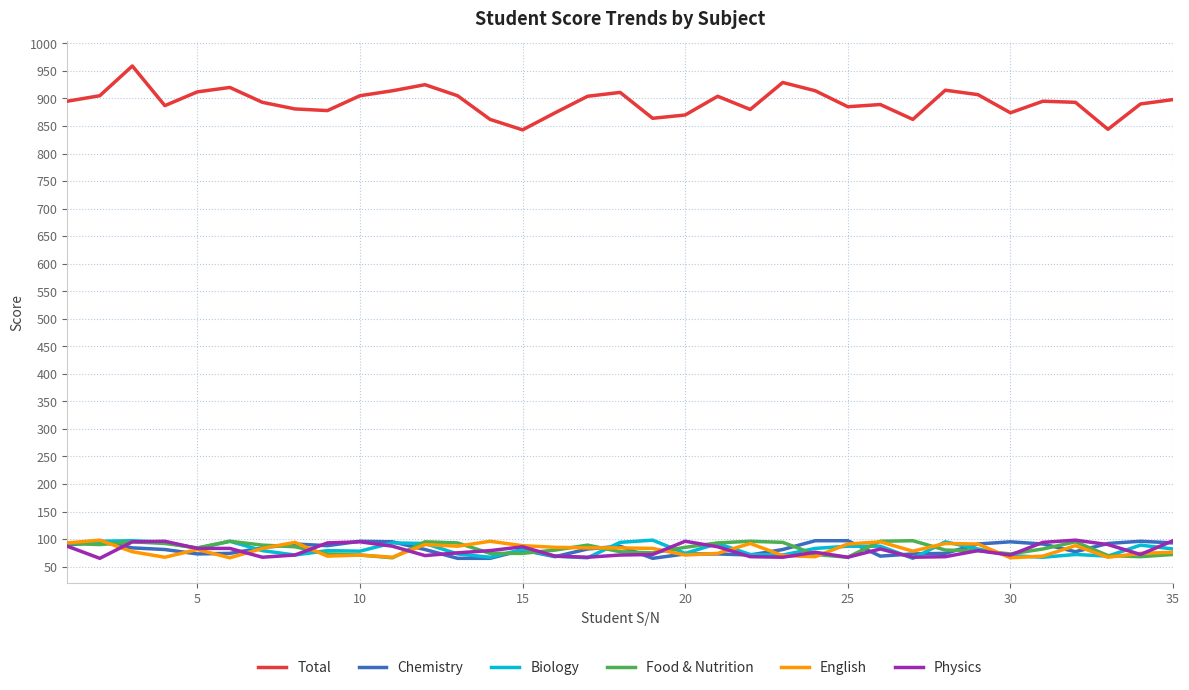

Which series has the largest total across all categories?

Total